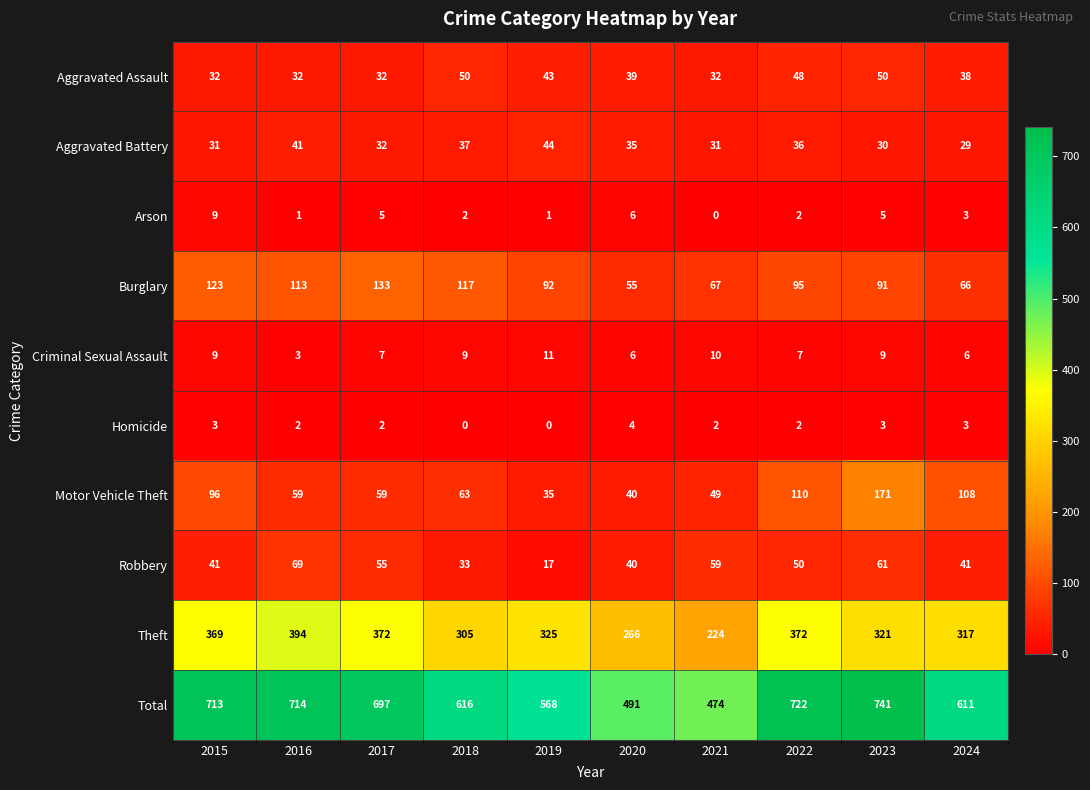

At which label does Total first exceed 697?

2015